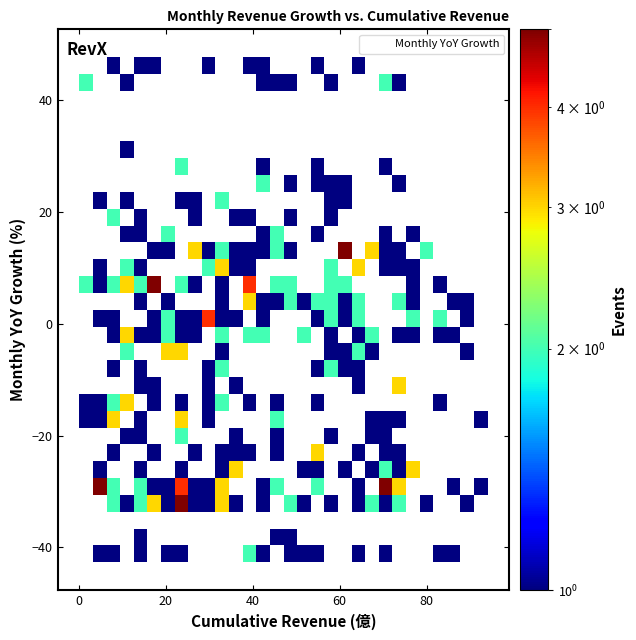

What is the range of X values (max minus min)?

93.9